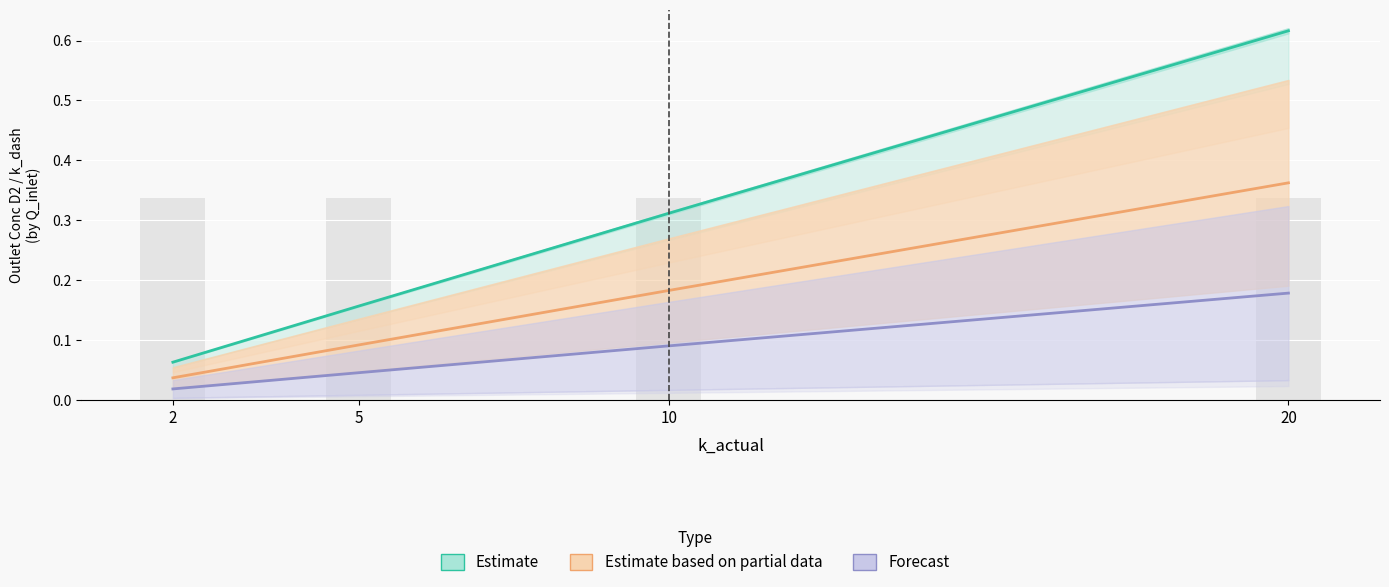

Rank the categories by Estimate value from lowest to highest.

2, 5, 10, 20